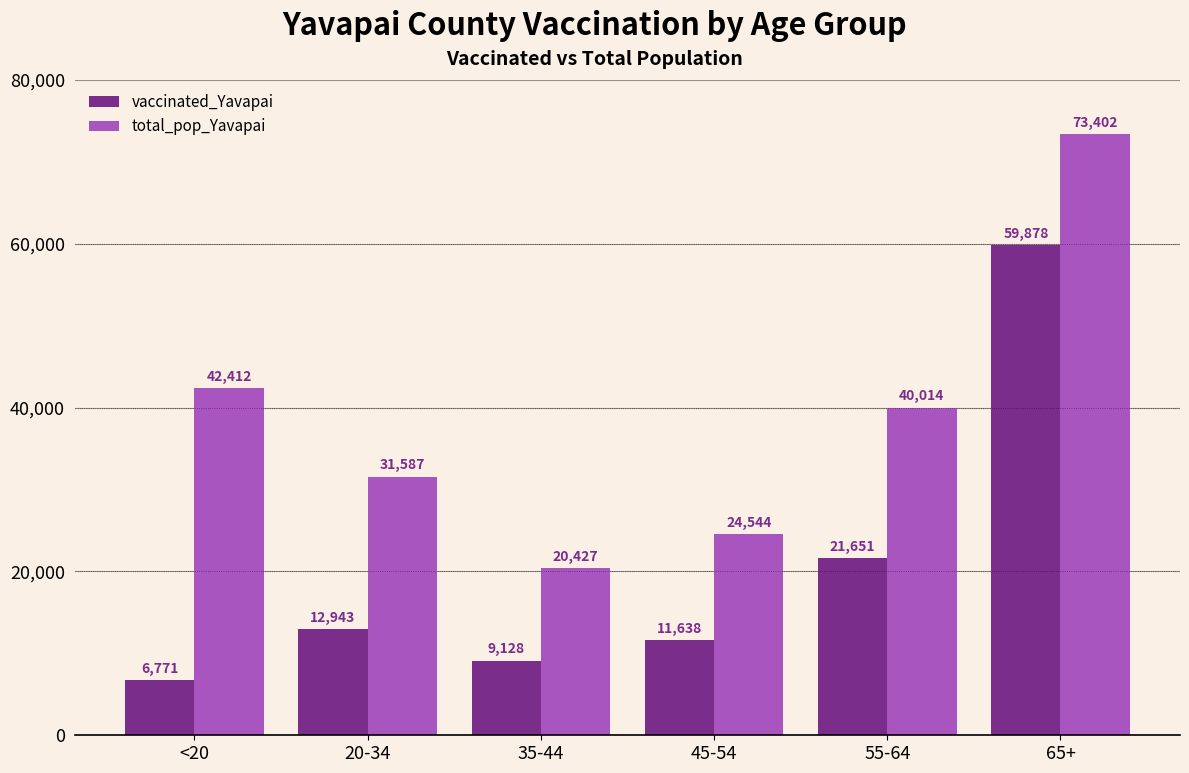

Reading right to left, list all the values displayed in this chart.

vaccinated_Yavapai: 59878	21651	11638	9128	12943	6771
total_pop_Yavapai: 73402	40014	24544	20427	31587	42412